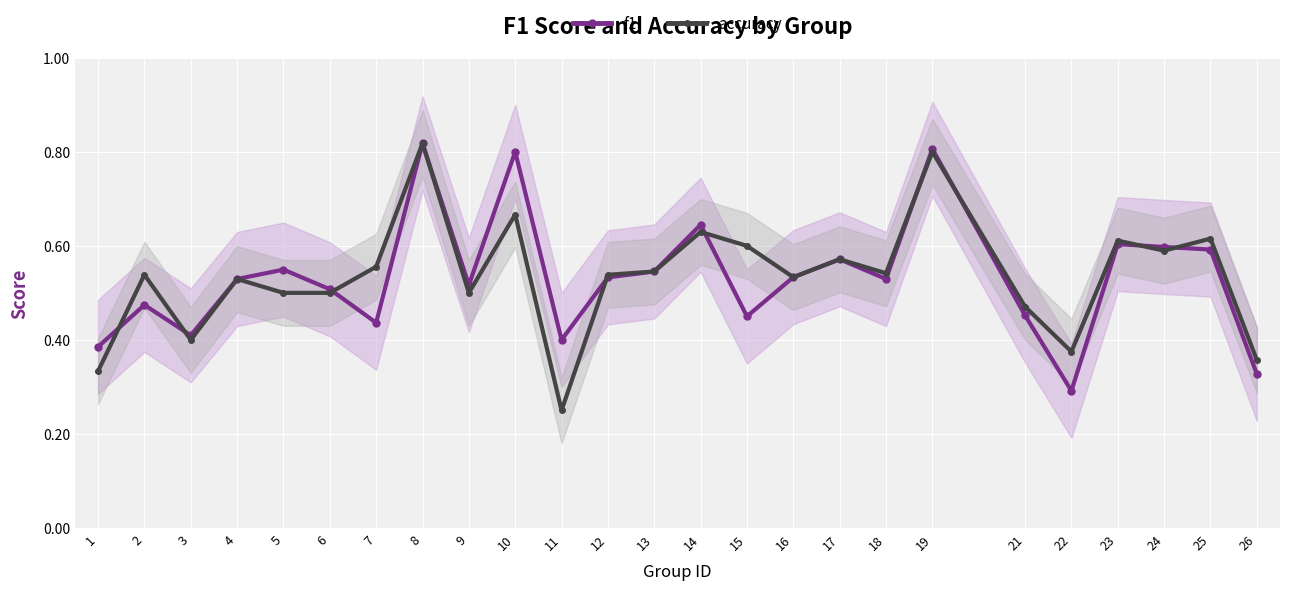

The f1 series shows 0.1 at 18. True or false?

False